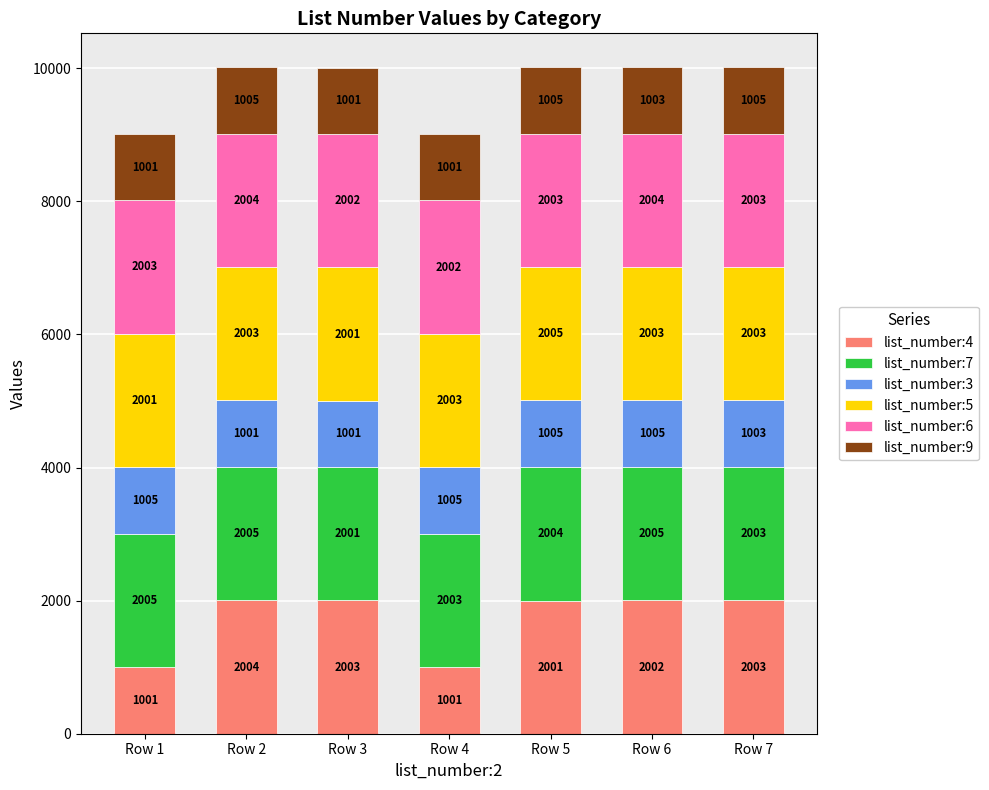

What is the approximate value of list_number:4 at Row 1, to the nearest 10?

1000